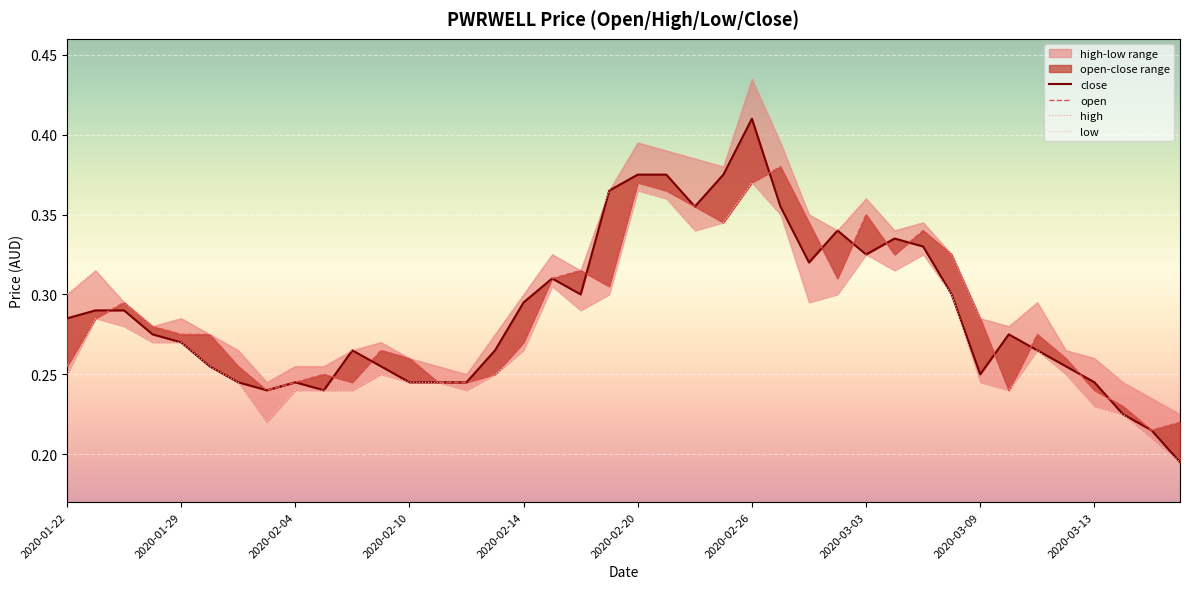

What is the label of the 23rd point from the right?

2020-02-17